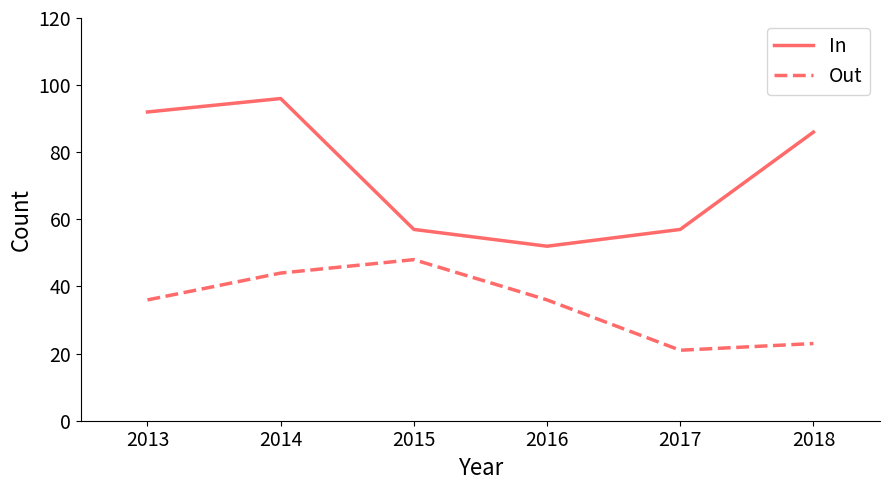

Does the chart display data point markers on the line(s)?

No